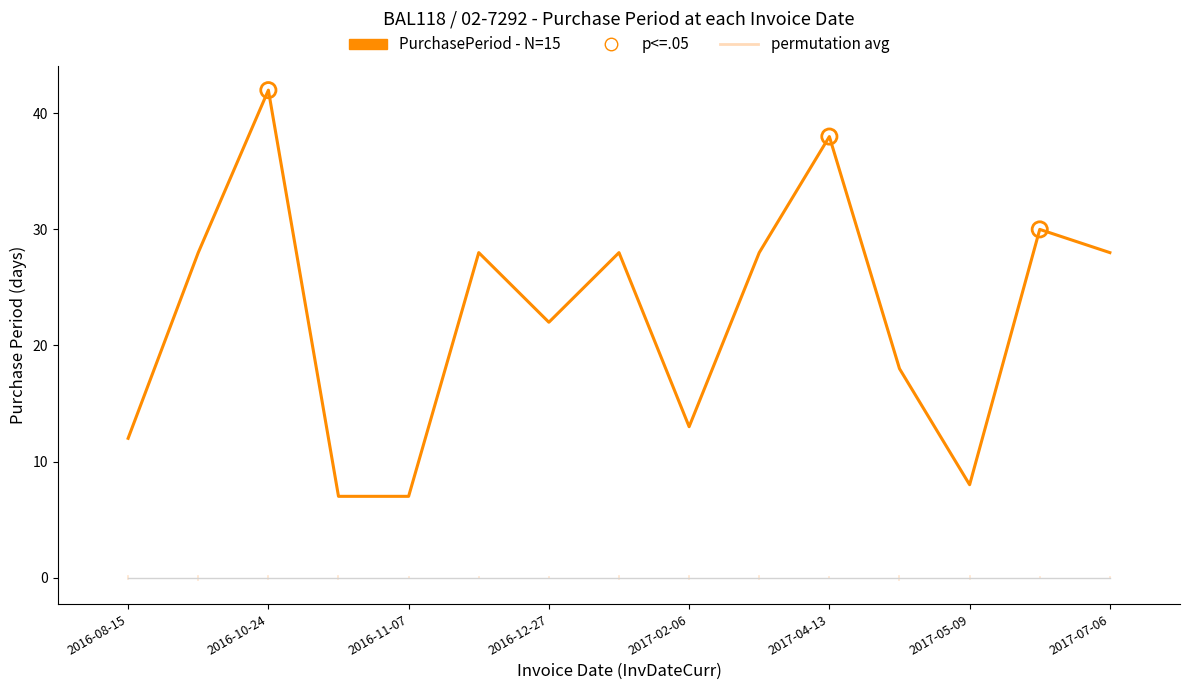

Which series has the largest total across all categories?

PurchasePeriod - N=15